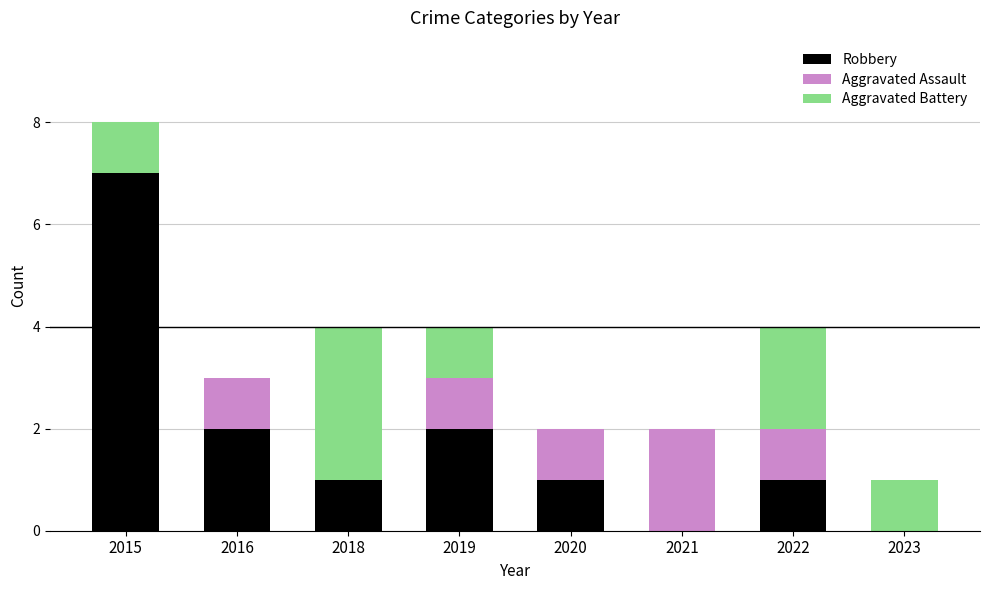

At which category is the sum across all series the highest?

2015